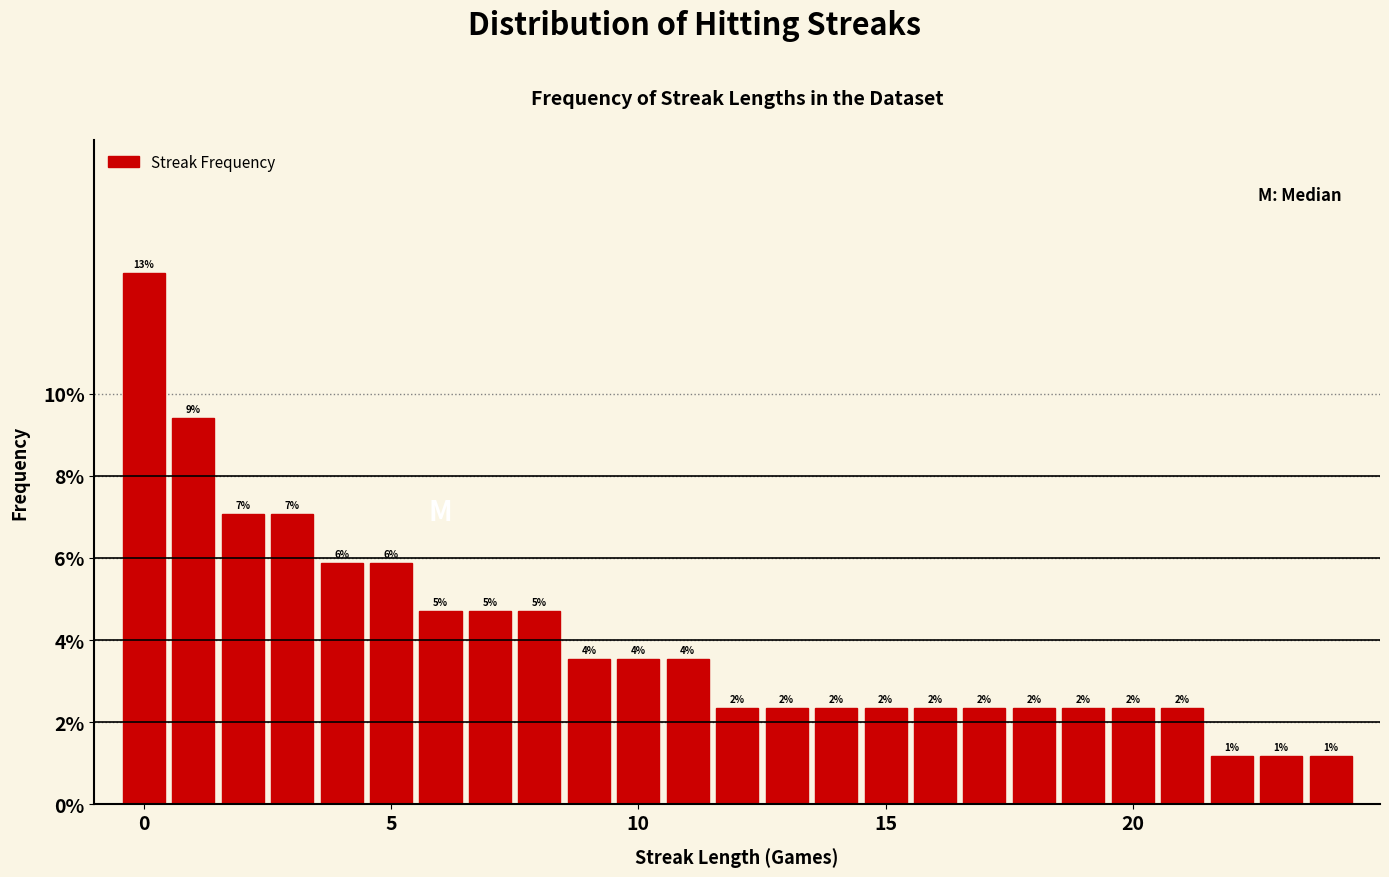

Read against the x-axis, roughly where is the centre of the tallest bar?

0.0